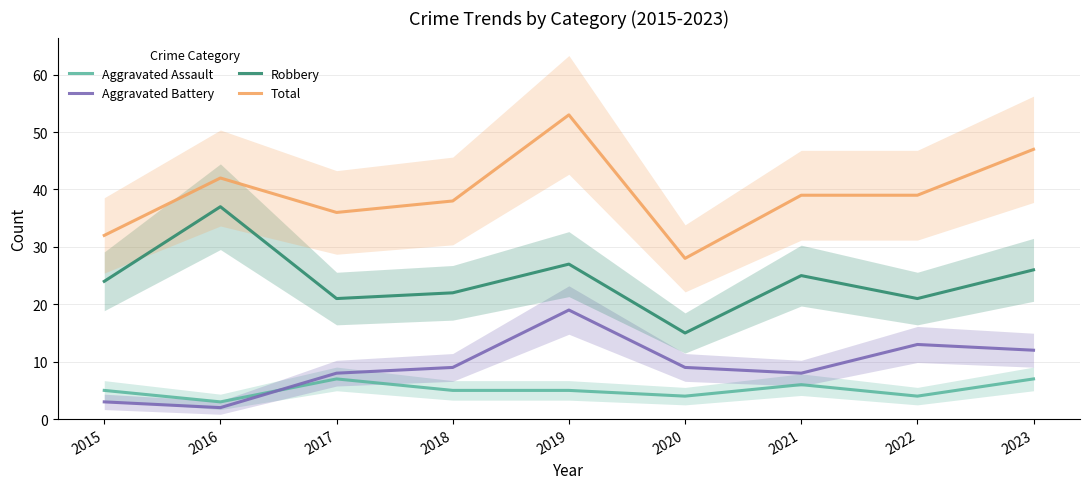

At 2016, list the series in order from smallest to largest.

Aggravated Battery, Aggravated Assault, Robbery, Total